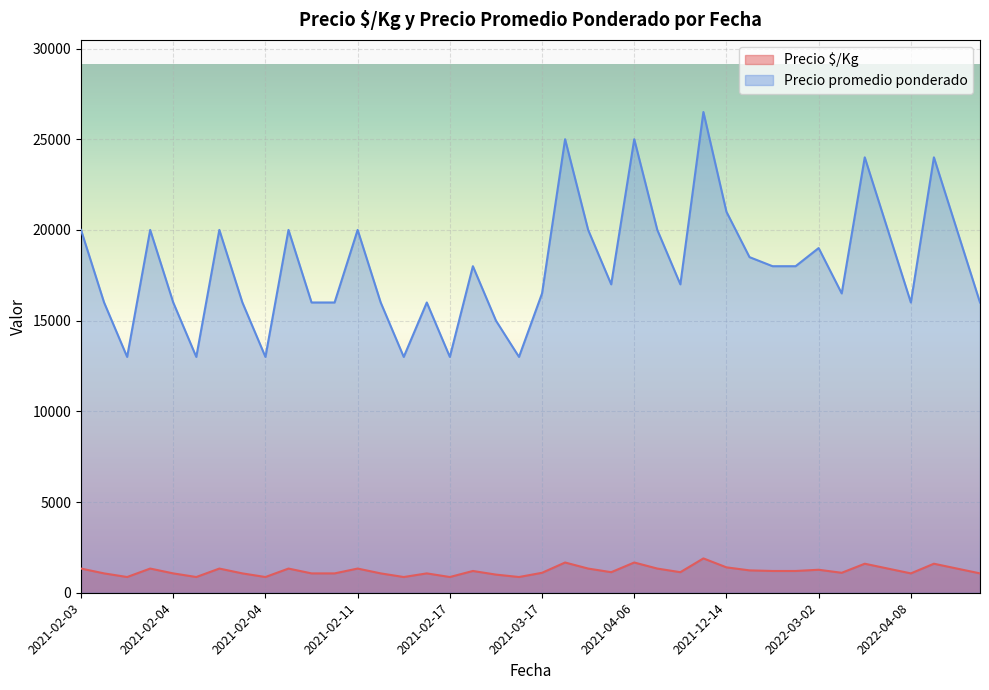

Which has a higher value, 2021-12-14 or 2022-04-08?

2021-12-14